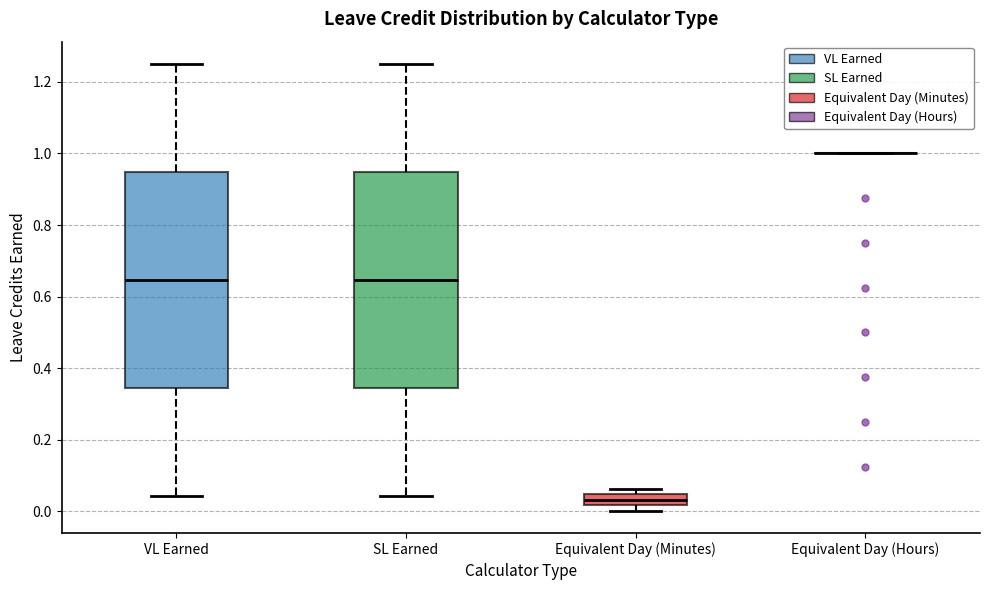

Reading left to right, transcribe this box plot: for each box, give where its median line is, the range the box spans, and where its two whiskers end, as read against the y-axis. The values are not printed on the chart, so give them approximately, as read against the axis.

VL Earned: median 0.64, box 0.34 to 0.94, whiskers 0.04 to 1.26
SL Earned: median 0.64, box 0.34 to 0.94, whiskers 0.04 to 1.26
Equivalent Day (Minutes): median 0.04 (inside the box), box 0.02 to 0.04, whiskers 0.00 to 0.06
Equivalent Day (Hours): box collapsed to a line at 1.00, whiskers 1.00 to 1.00